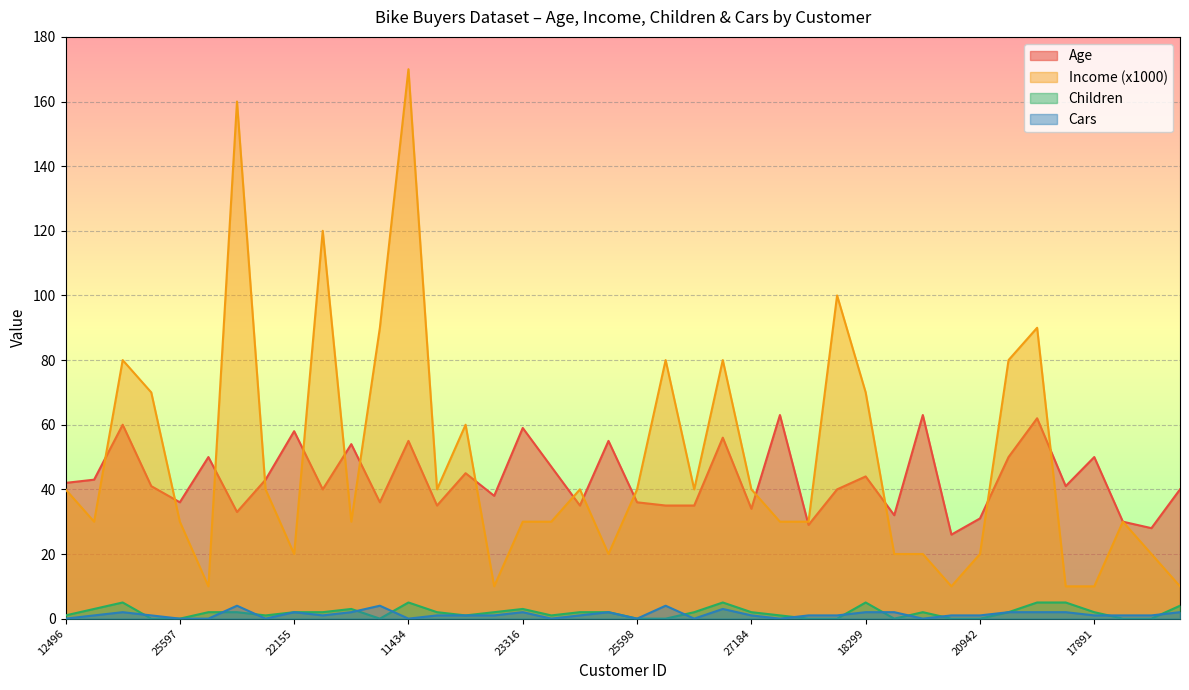

What is the total value across all series at 20870?

51